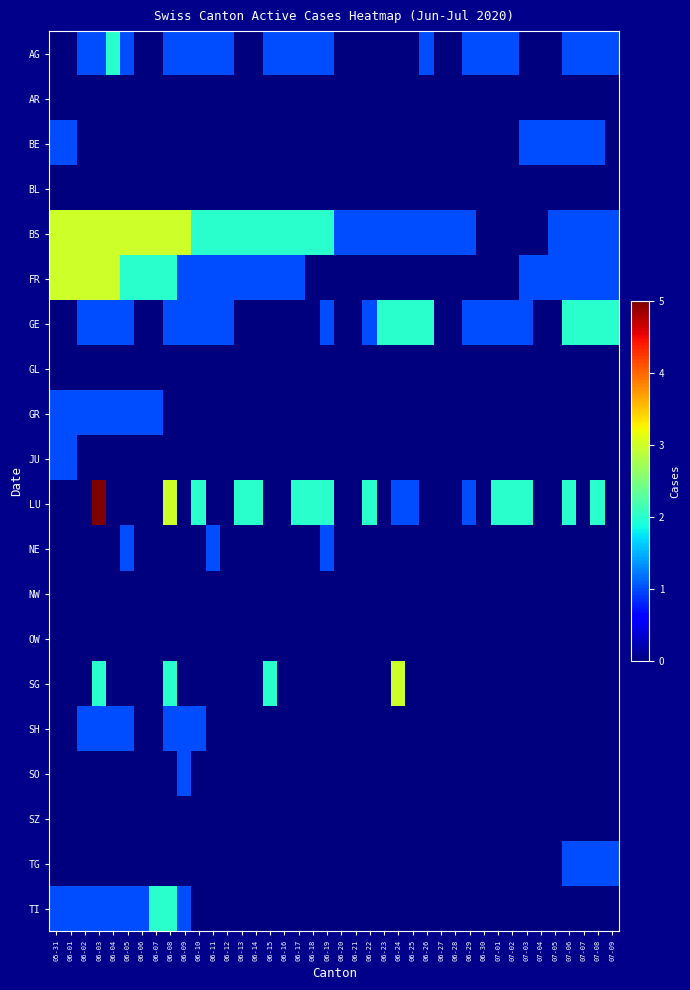

Which has a higher value, 07-05 or 07-08?

07-08